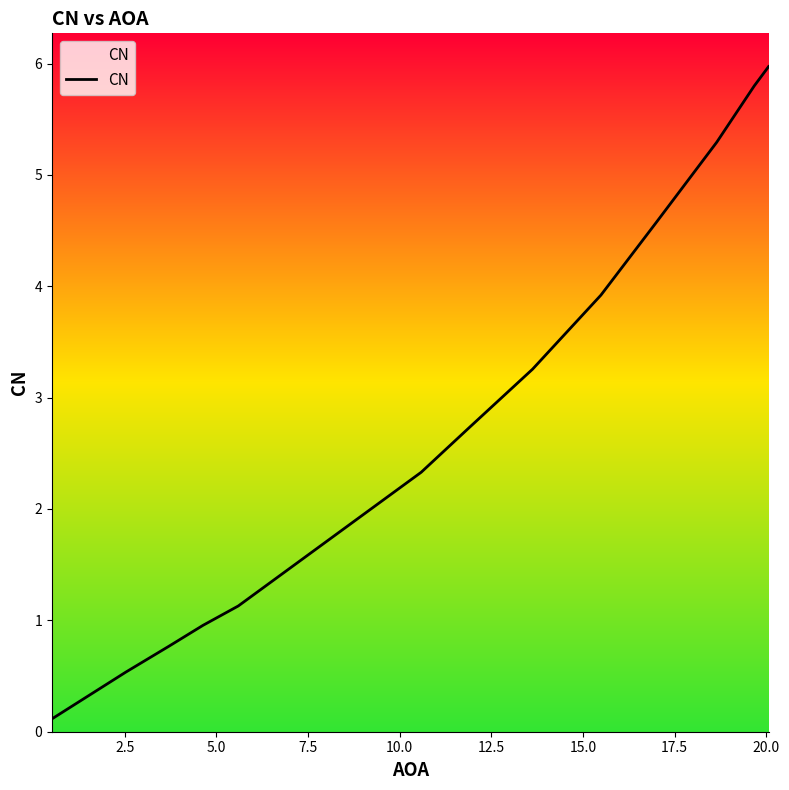

What is the difference between the maximum and minimum values?

5.9